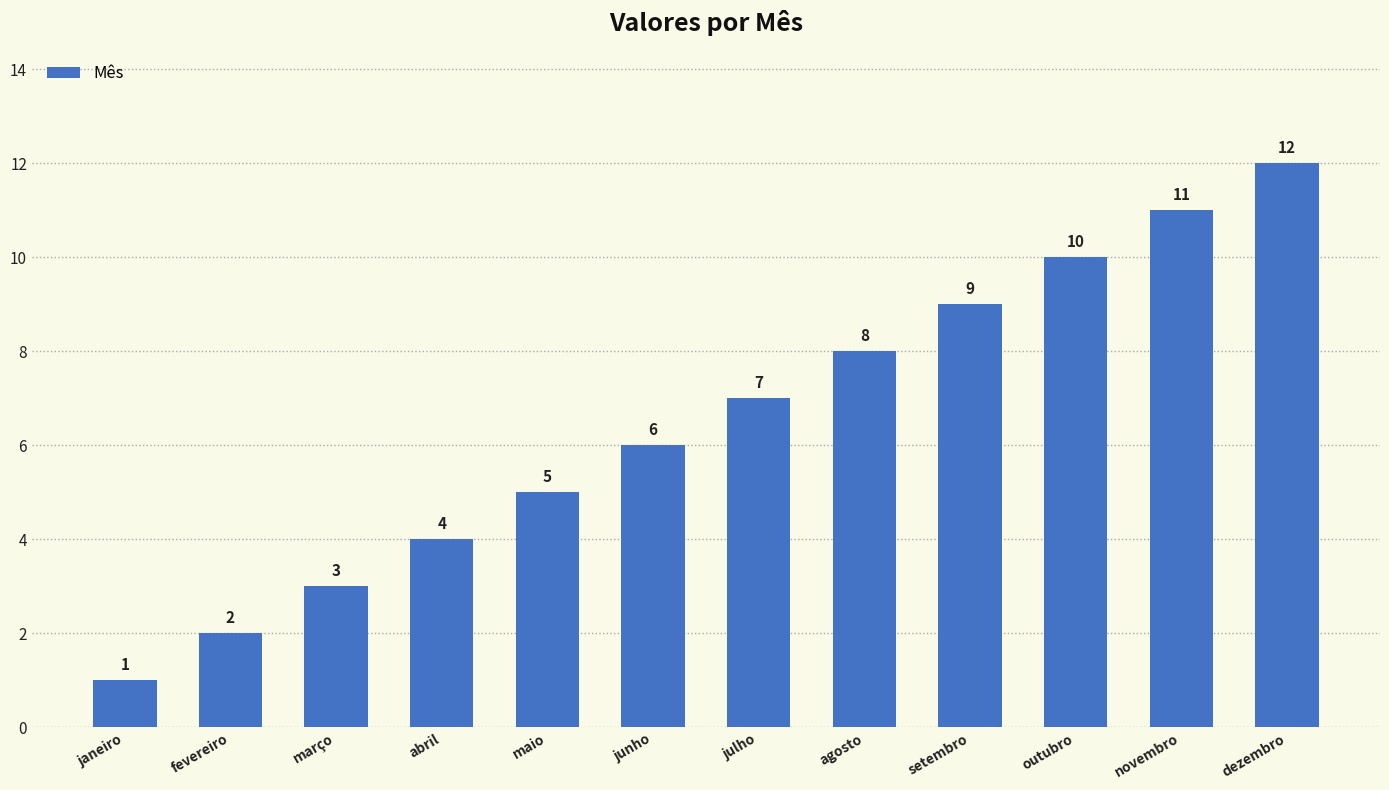

Are the bars horizontal?

No